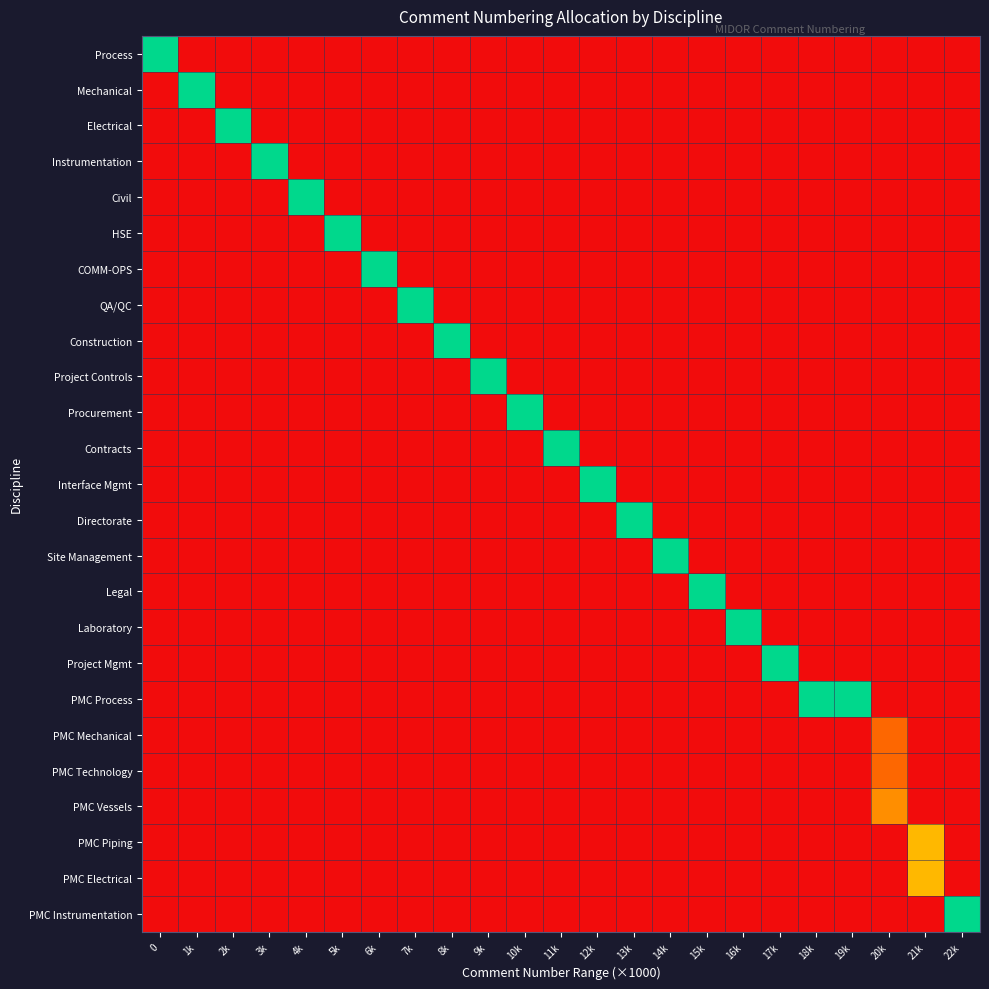

At how many categories does at least one series exceed 0?

23